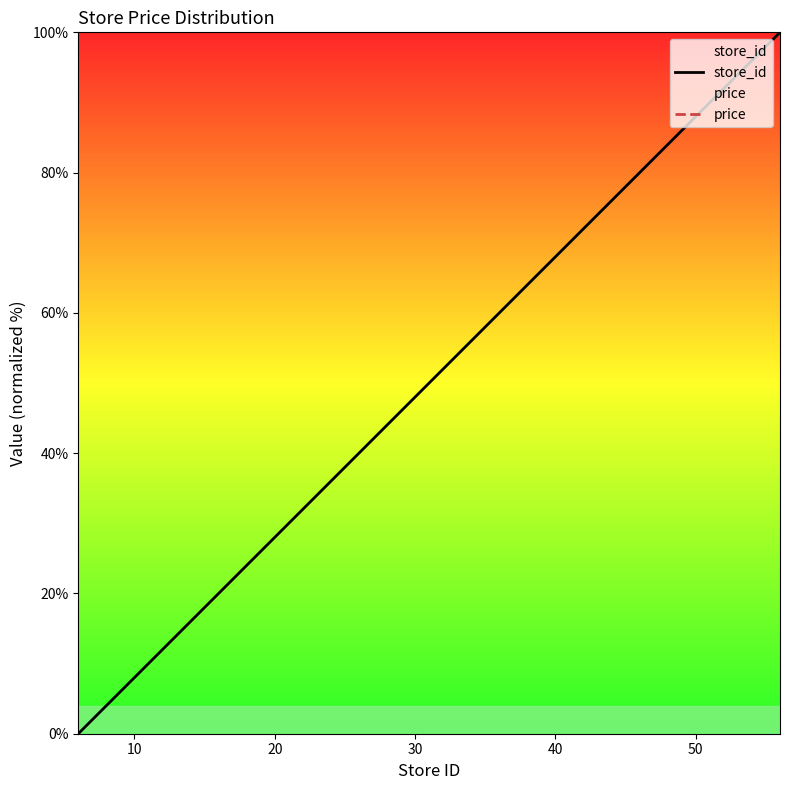

Does the chart have visible grid lines?

No